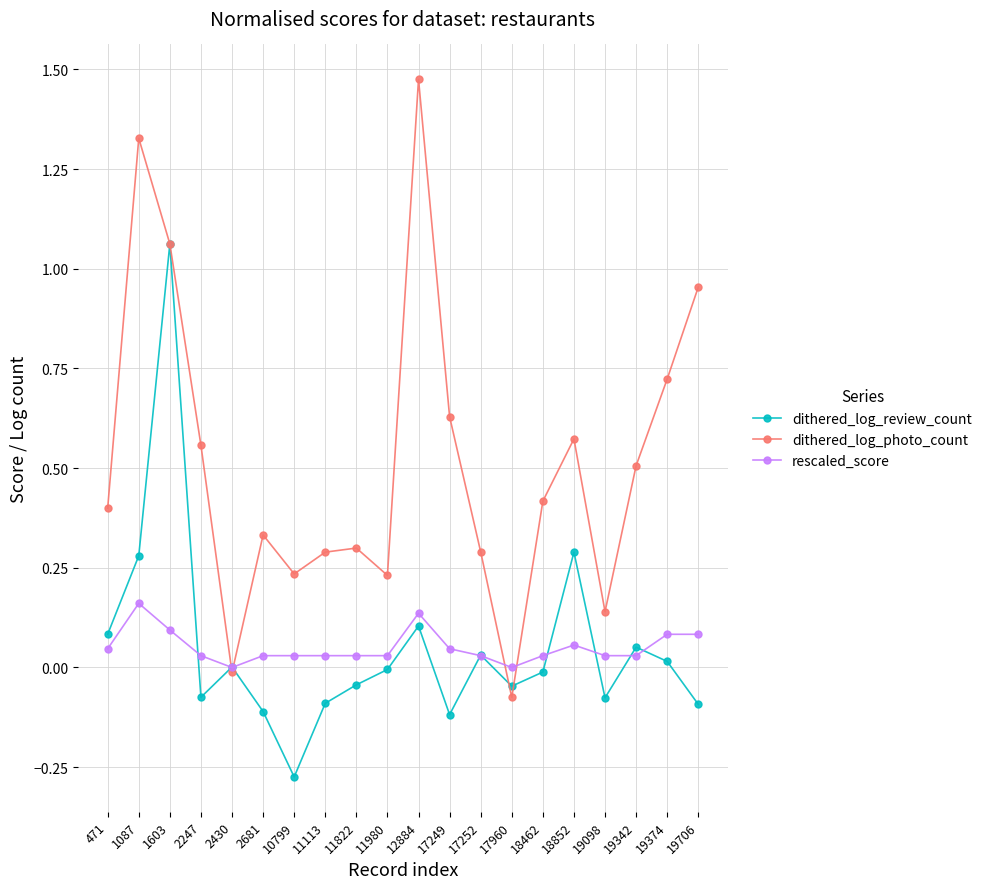

What is the sum of all dithered_log_photo_count values?

10.4